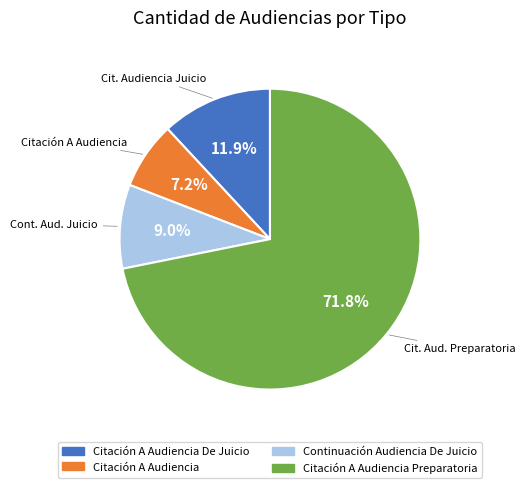

True or false: Citación A Audiencia accounts for 7% of the total.

True